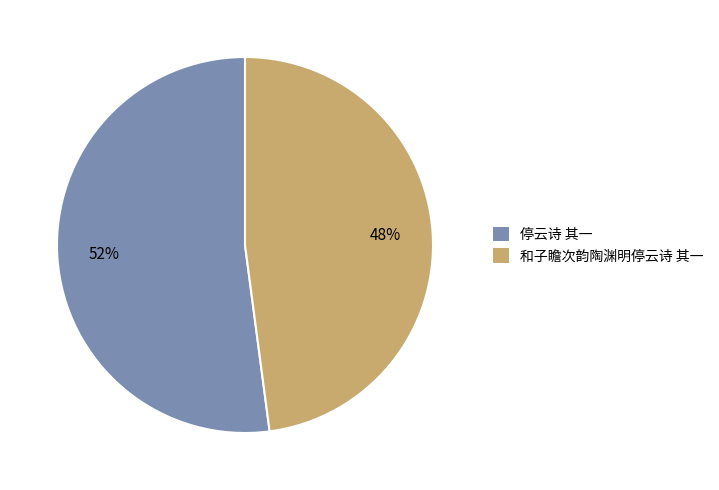

Is it true that 和子瞻次韵陶渊明停云诗 其一 is 59% of the pie?

False